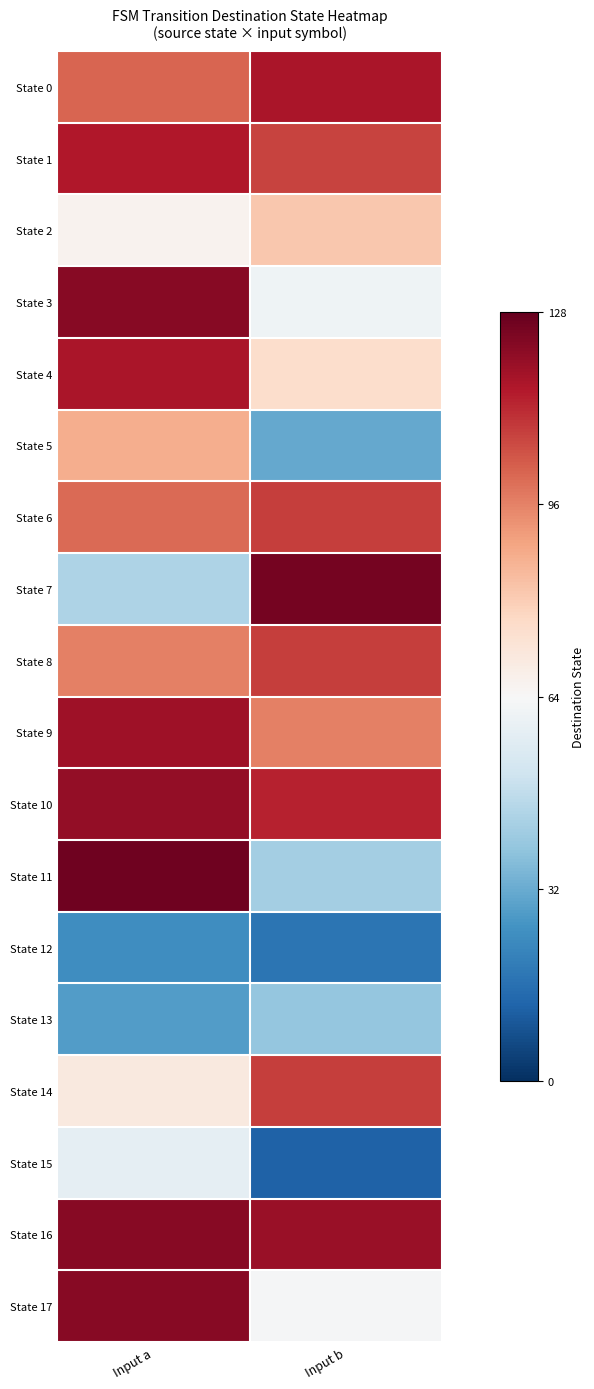

Which label corresponds to the largest value in the chart?

Input a